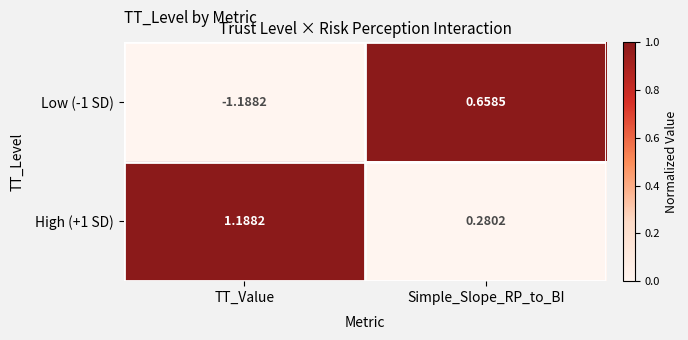

Which label corresponds to the smallest value in the chart?

TT_Value